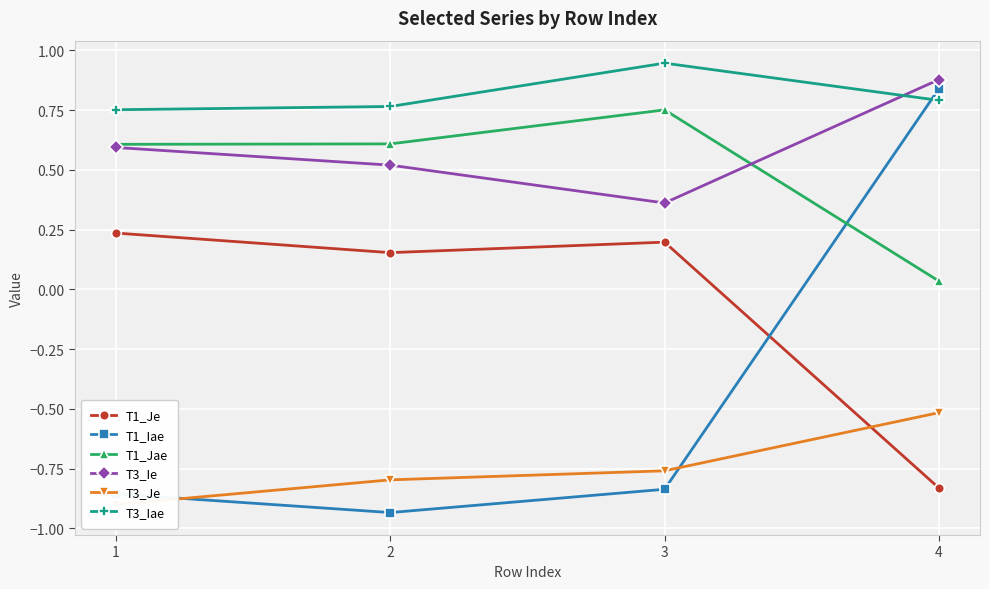

At which label does T1_Je first exceed 0?

1